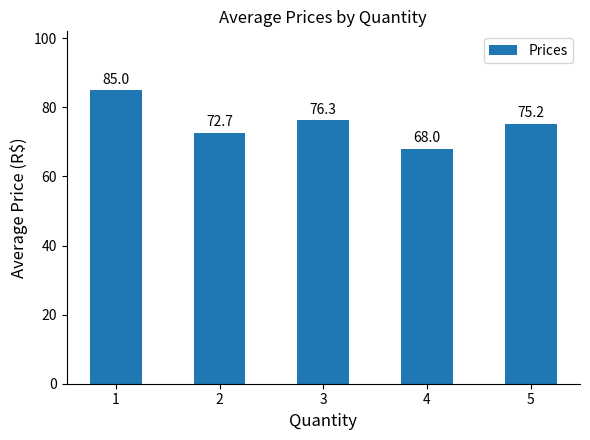

What is the value of the 3rd bar from the left?

76.3